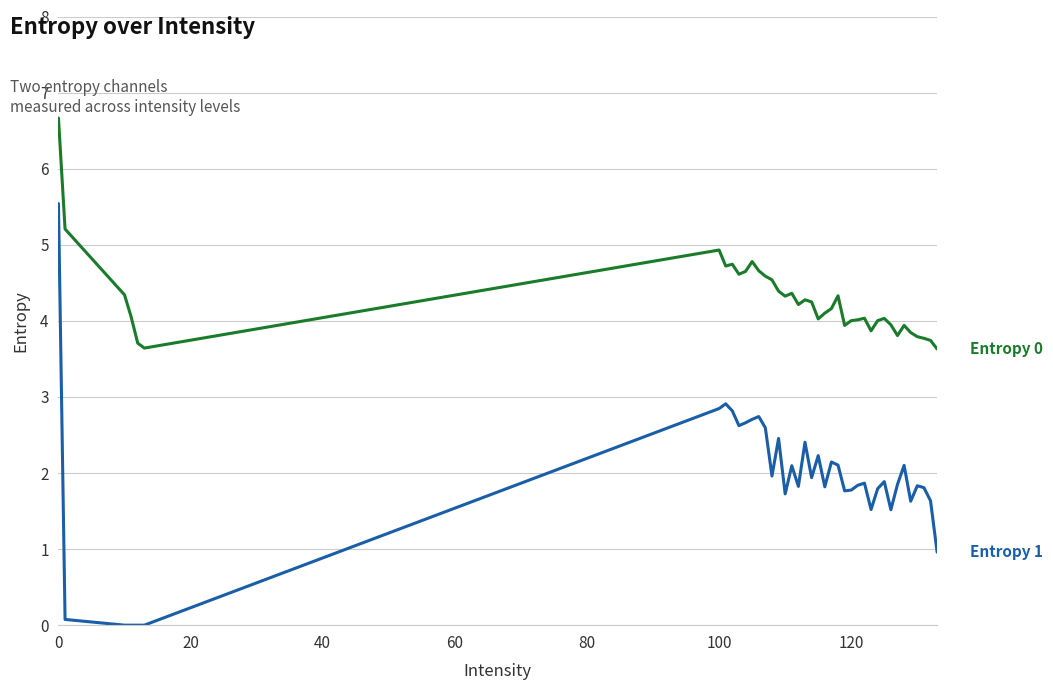

What is the greatest value displayed?

6.7